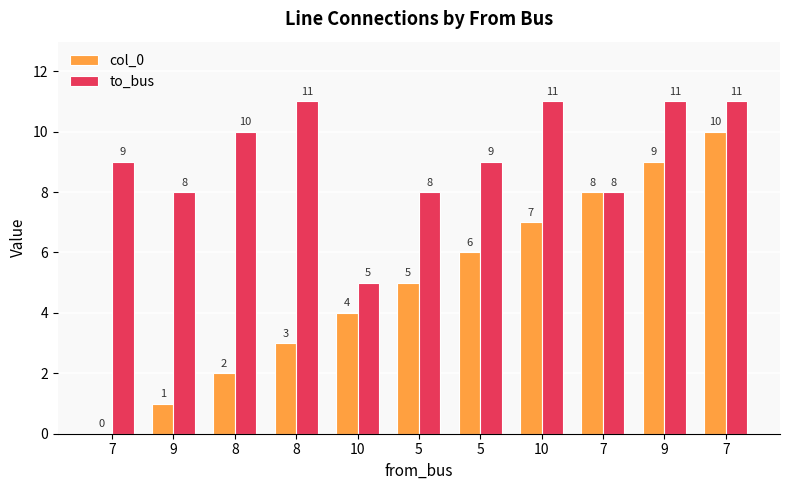

Which category has the highest value in the to_bus series?

8